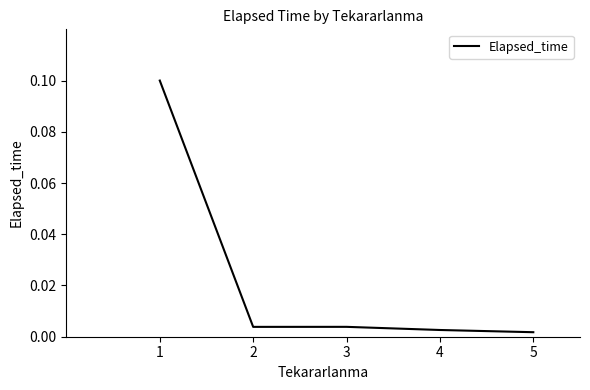

Does the chart display data point markers on the line(s)?

No